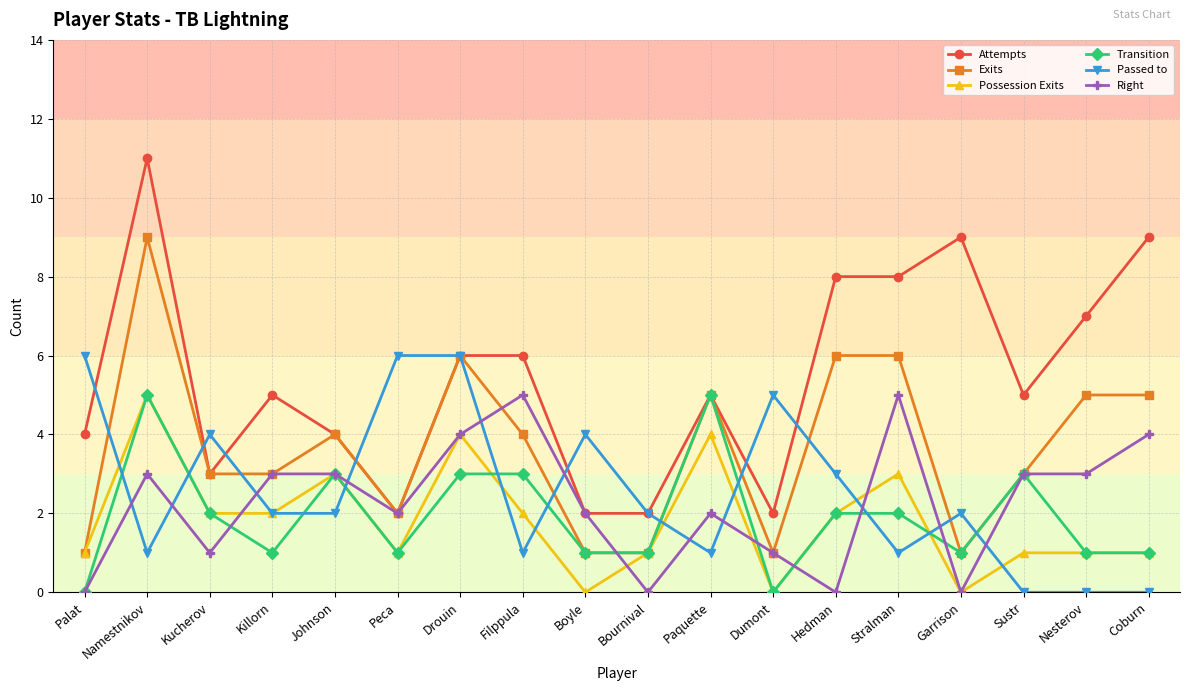

How many Transition values are between 1 and 3?

14